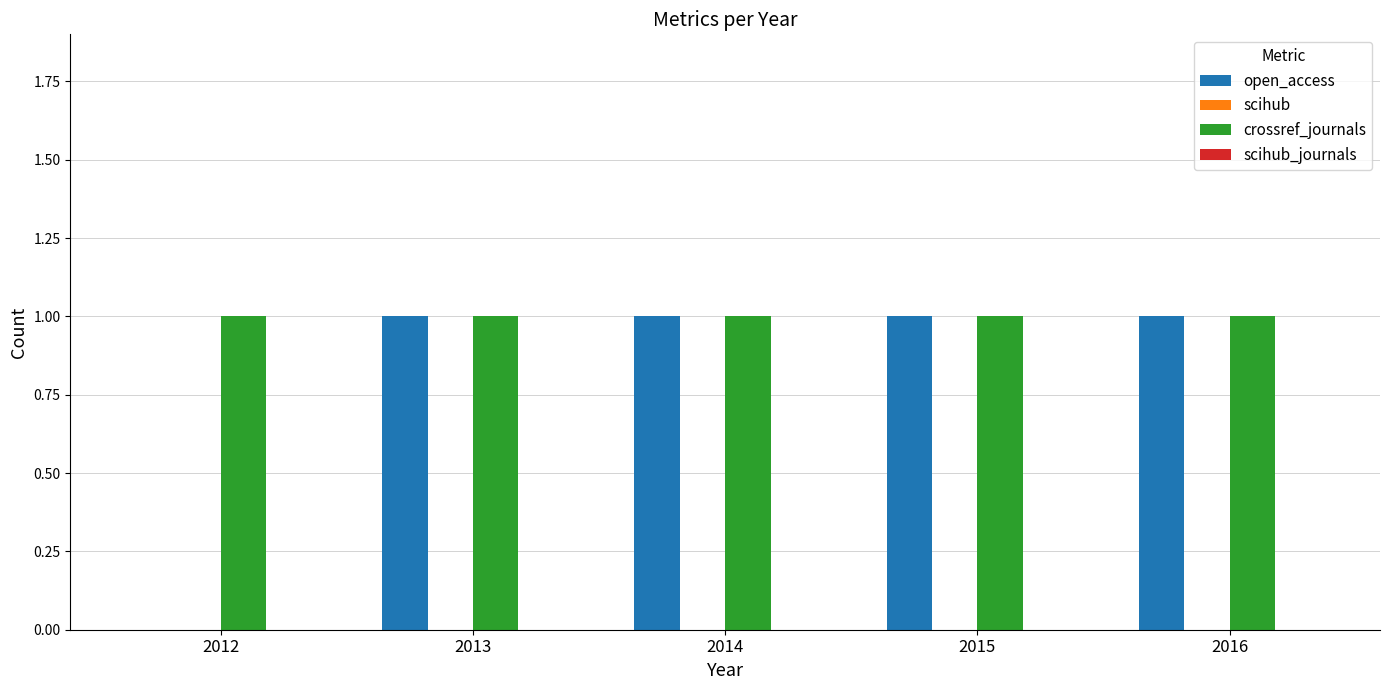

Is it true that crossref_journals equals 1 at 2013?

True